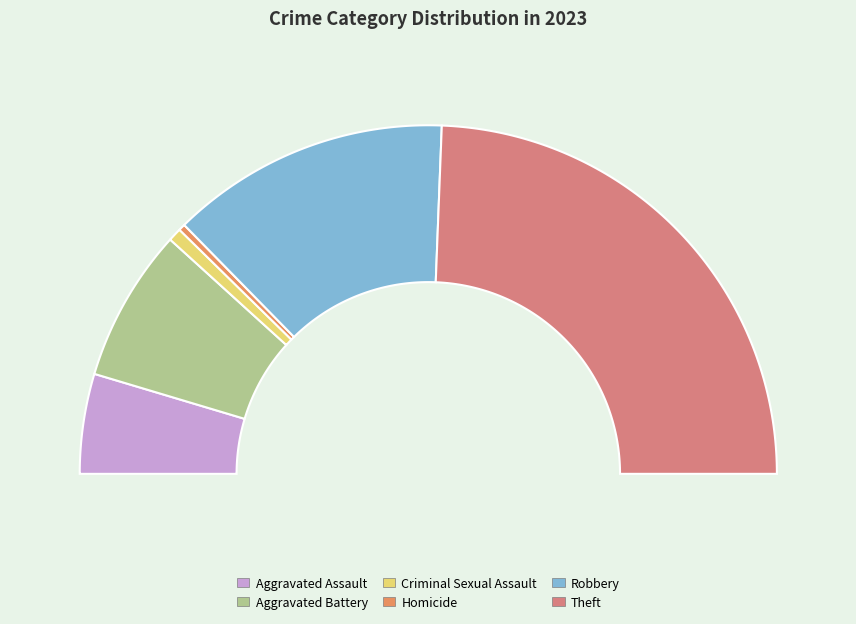

The Aggravated Battery slice represents 14% of the pie. True or false?

True